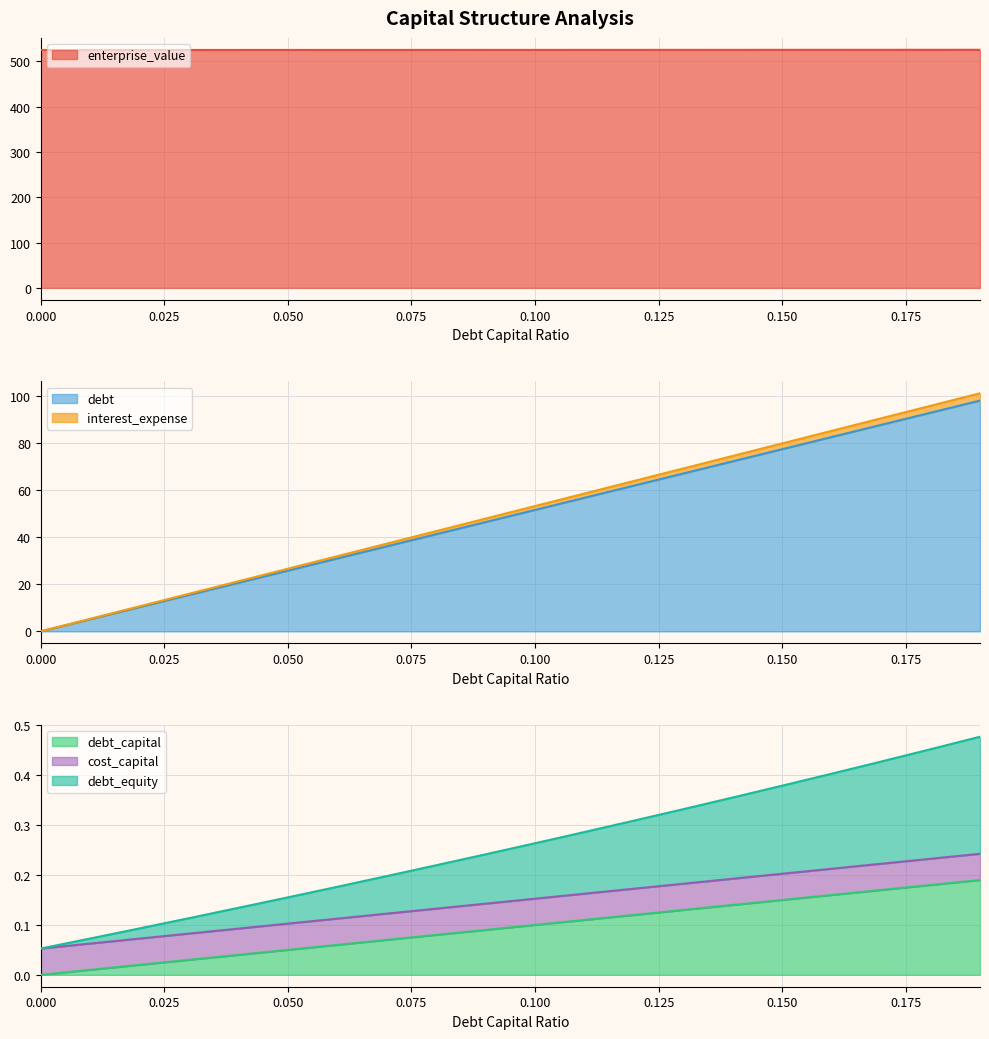

True or false: debt_capital and cost_capital cross at least once.

False